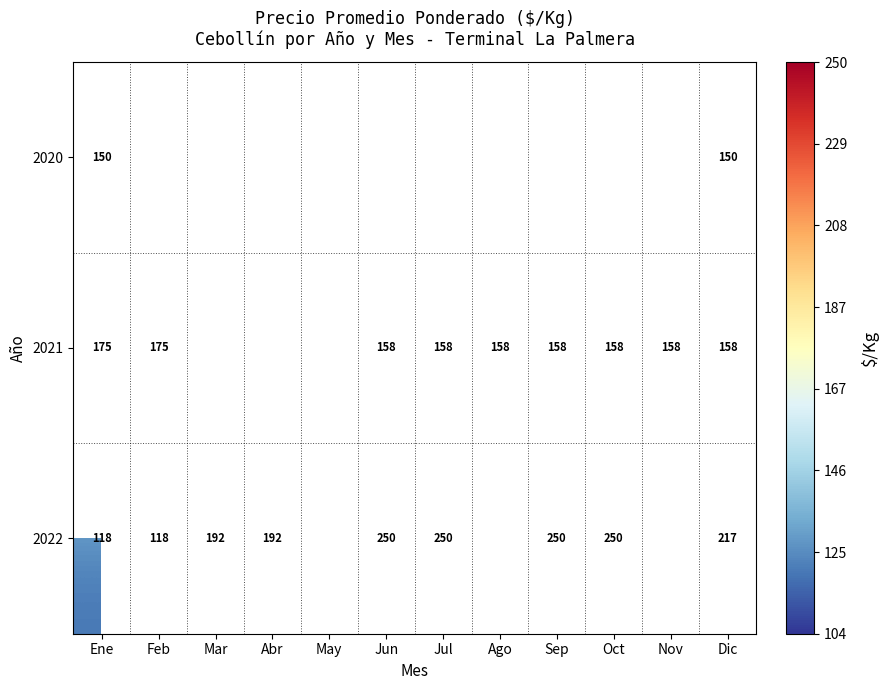

What is the smallest value displayed?

118.0